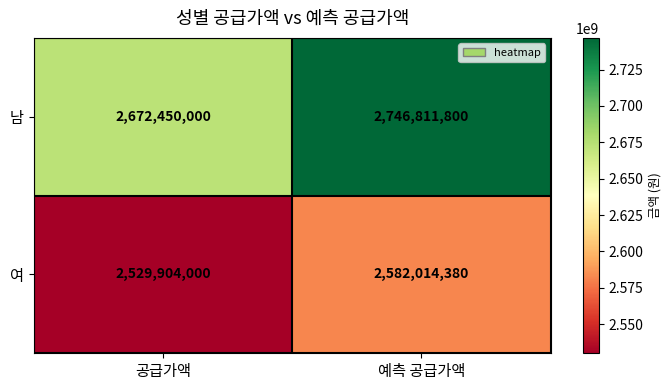

Is it true that 여 equals 2582014380 at 예측 공급가액?

True